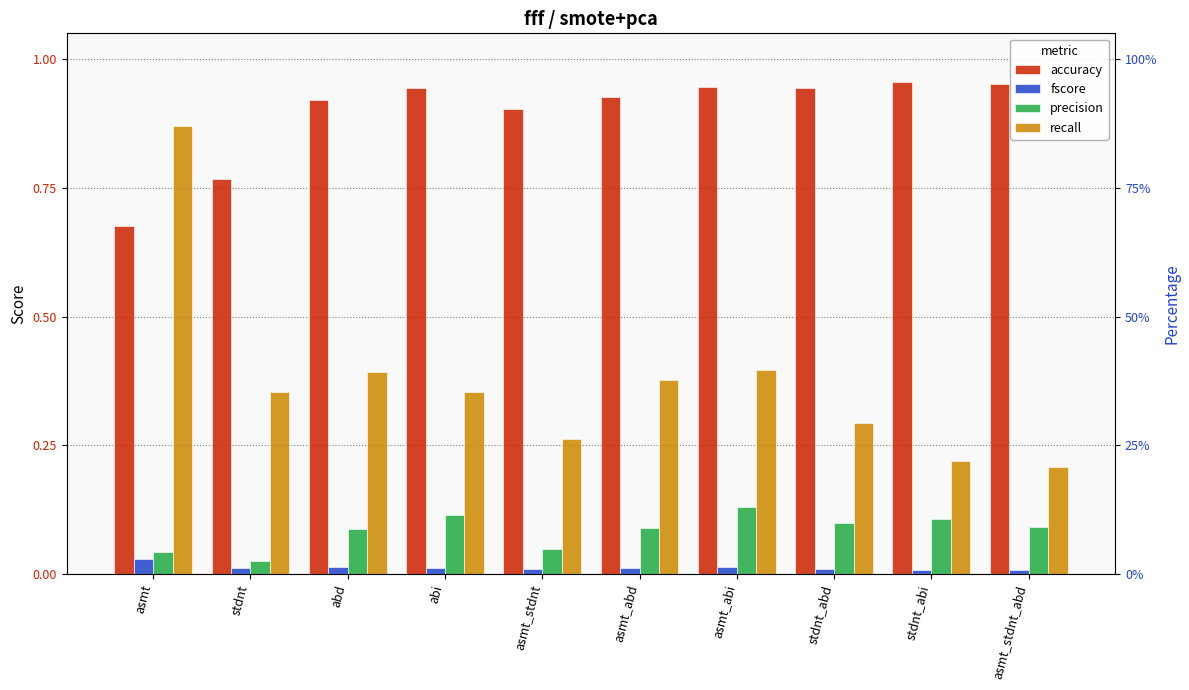

Which series has the largest range (max minus min)?

recall